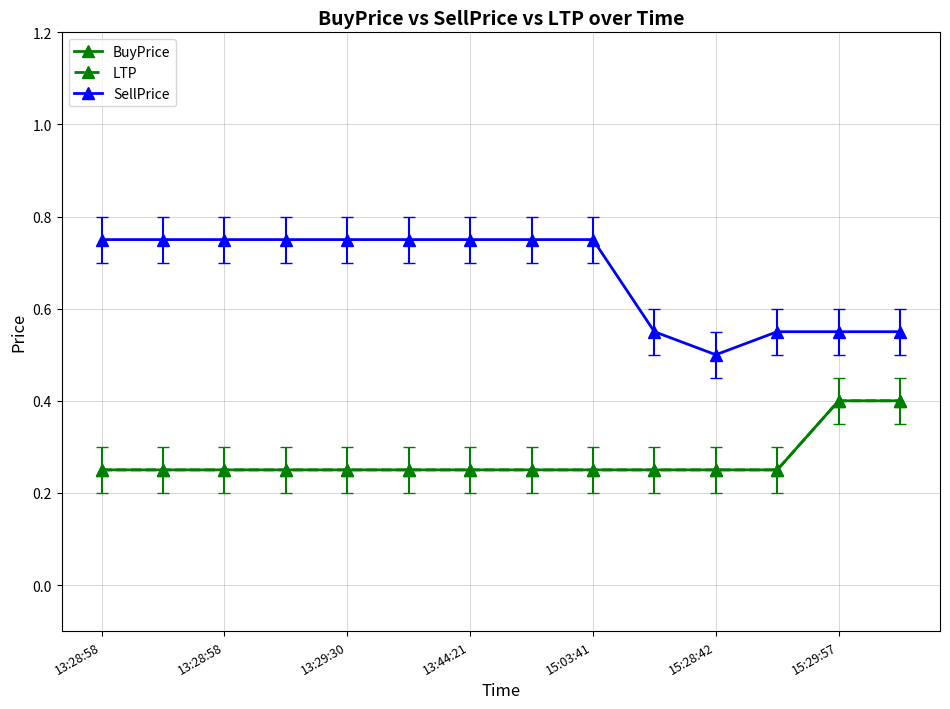

Is this an area chart (filled region under the line)?

No